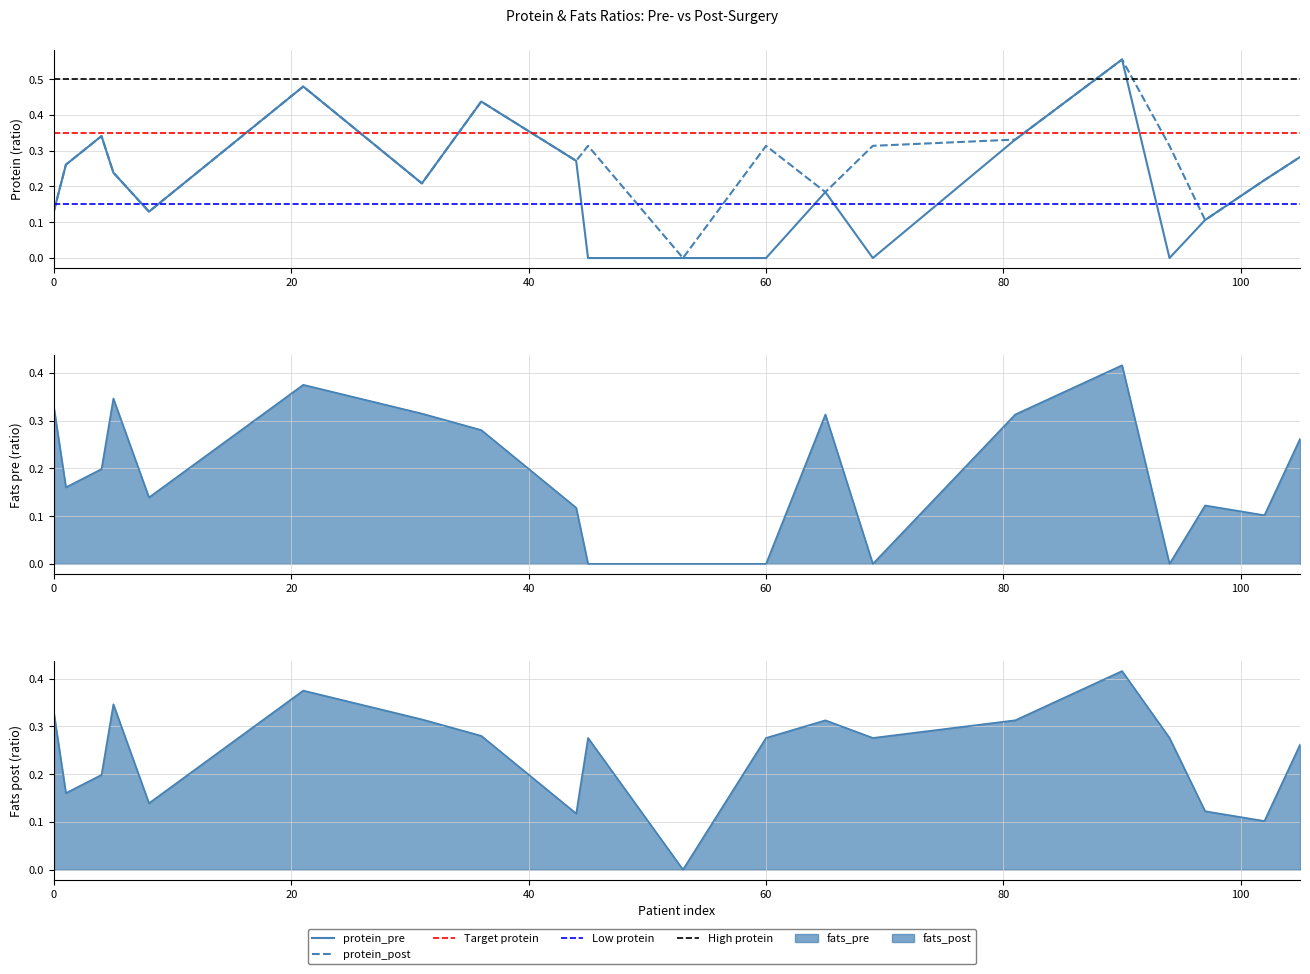

At which category does the chart reach its peak across all series?

90